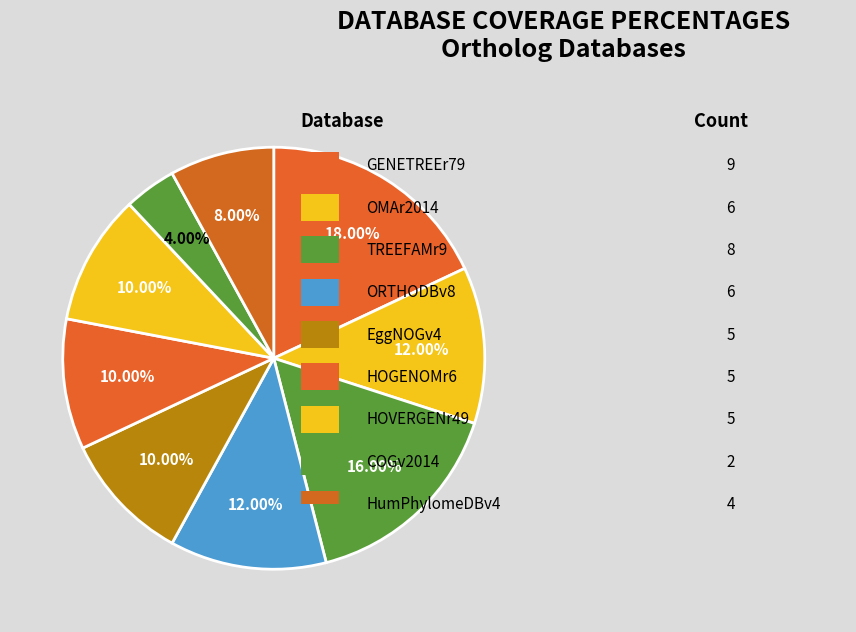

Rank the categories by value from lowest to highest.

COGv2014, HumPhylomeDBv4, EggNOGv4, HOGENOMr6, HOVERGENr49, OMAr2014, ORTHODBv8, TREEFAMr9, GENETREEr79